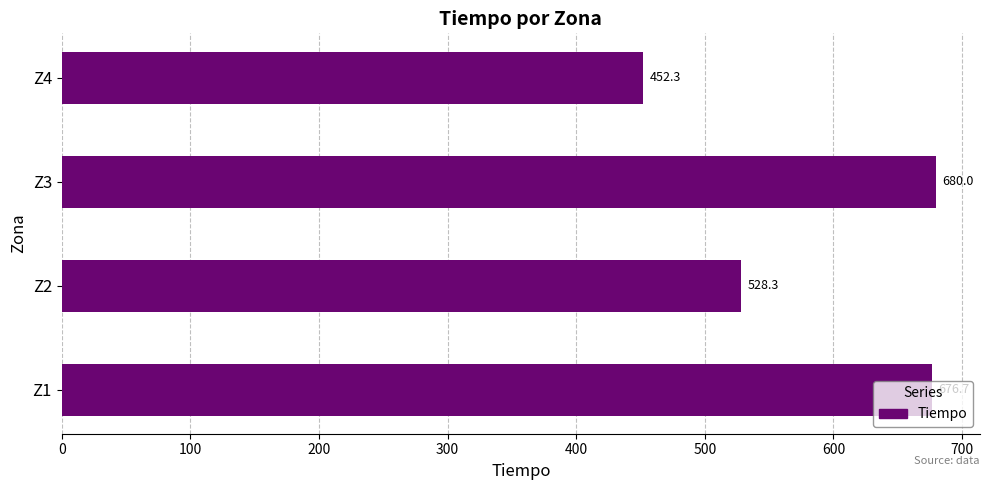

List the labels in order of value, smallest first.

Z4, Z2, Z1, Z3